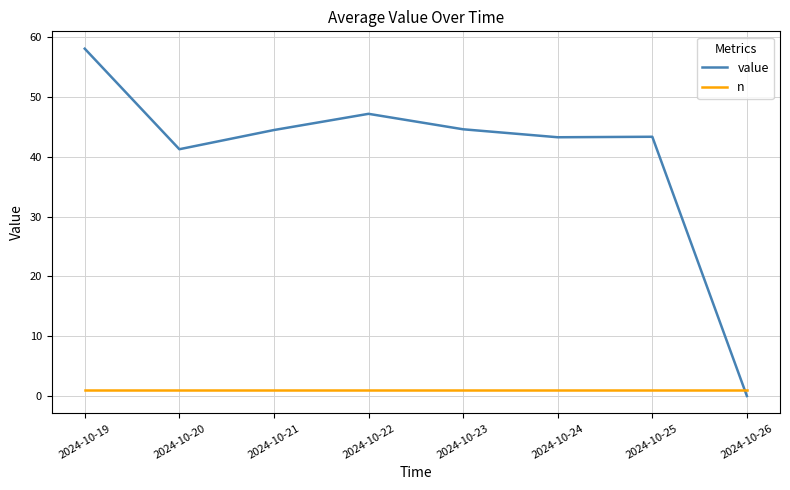

How many times do value and n cross each other?

1